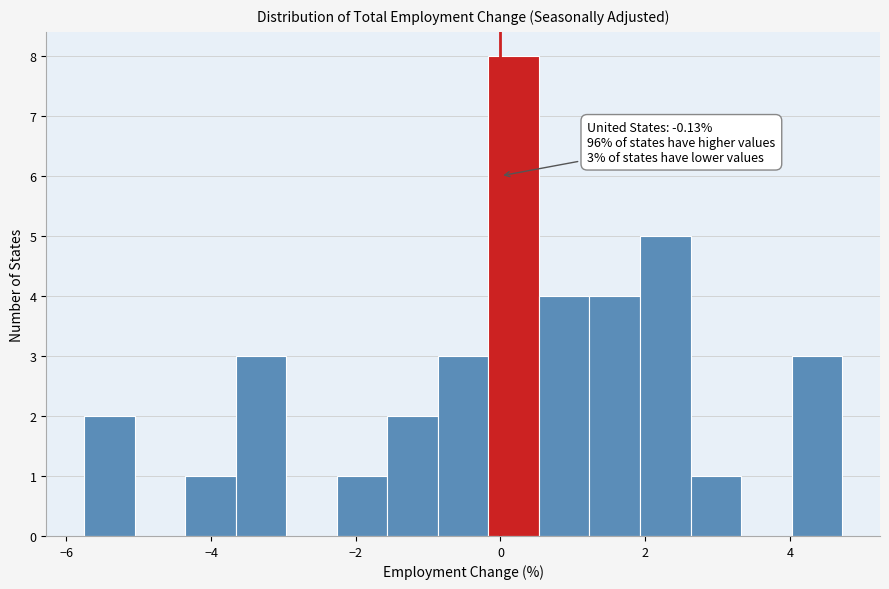

Read against the x-axis, roughly where is the centre of the tallest bar?

0.2